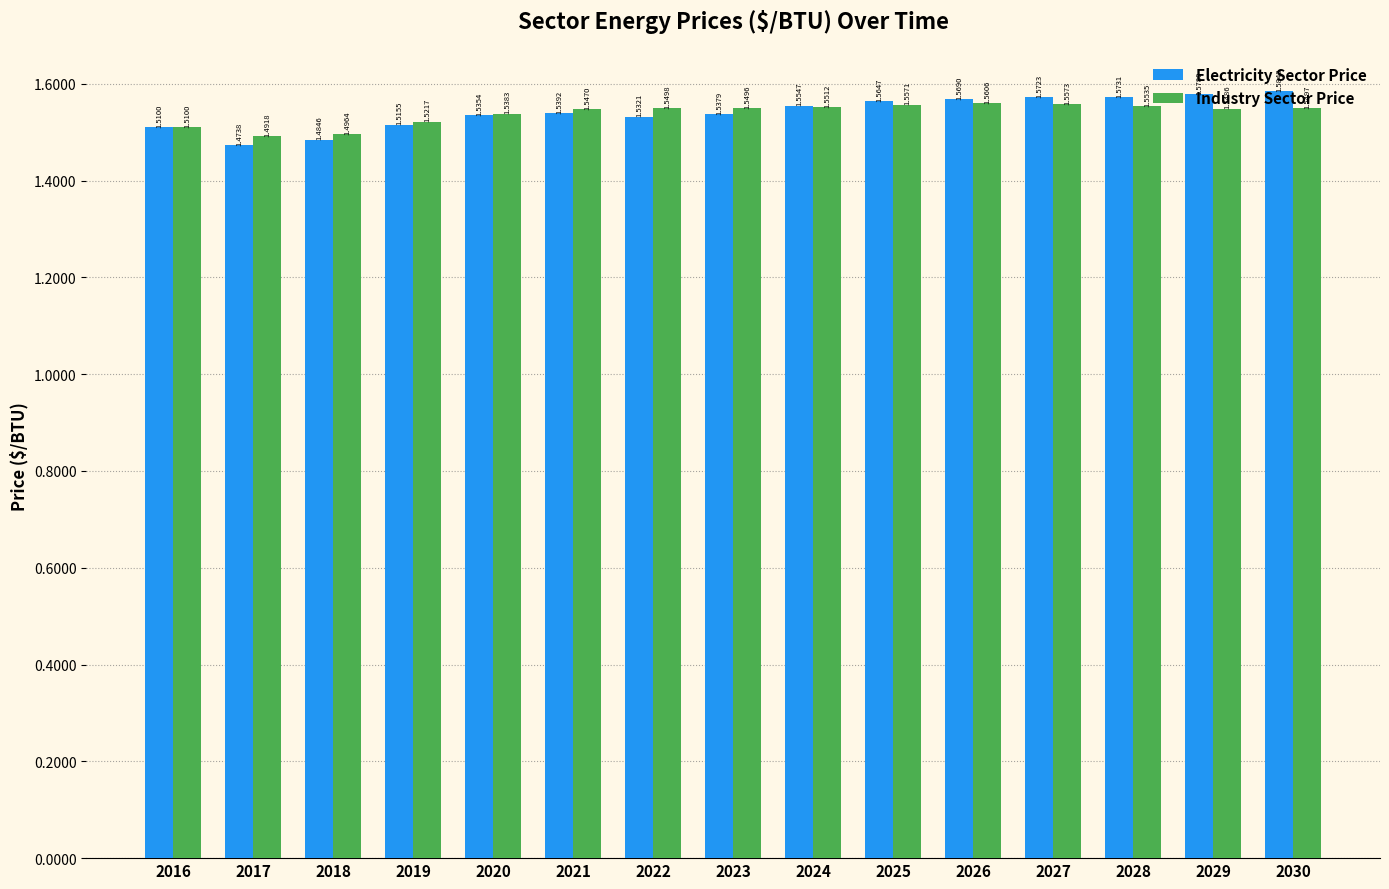

At which label does Electricity Sector Price reach its minimum?

2017